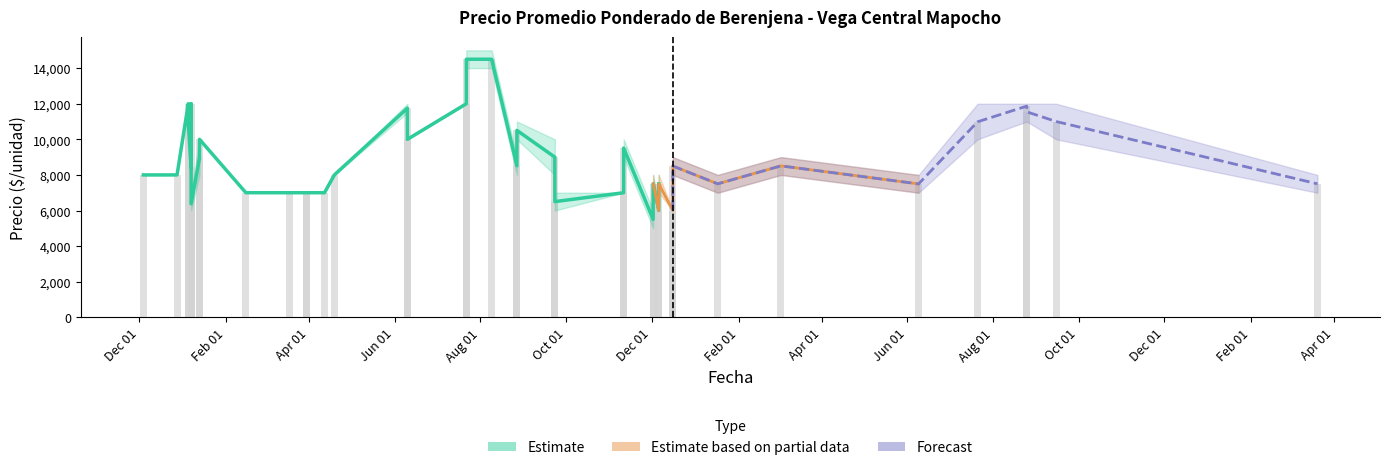

How many data points in Precio maximo are above 9000?

17